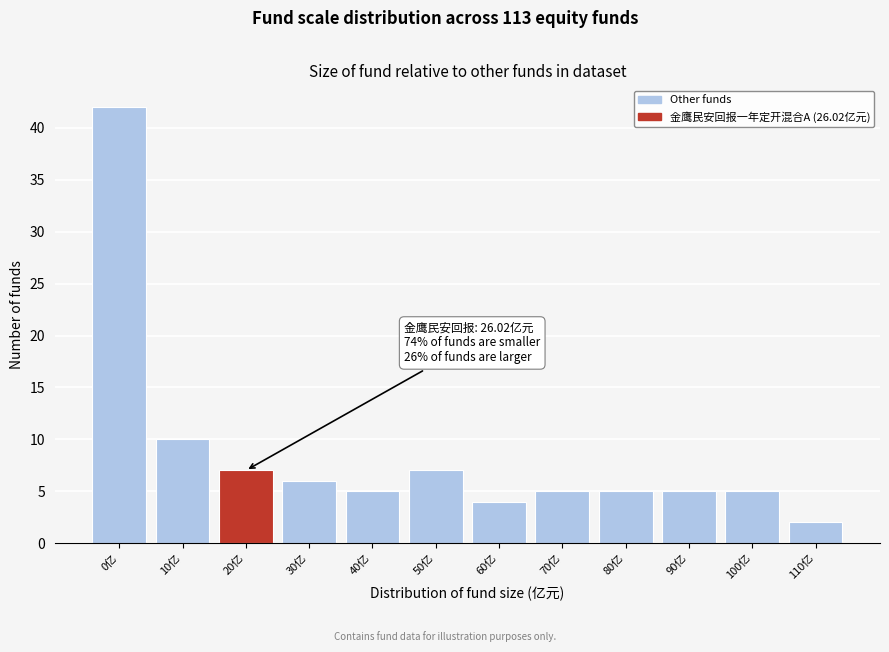

Reading left to right, what are all the values shown in this chart?

0亿=42	10亿=10	20亿=7	30亿=6	40亿=5	50亿=7	60亿=4	70亿=5	80亿=5	90亿=5	100亿=5	110亿=2